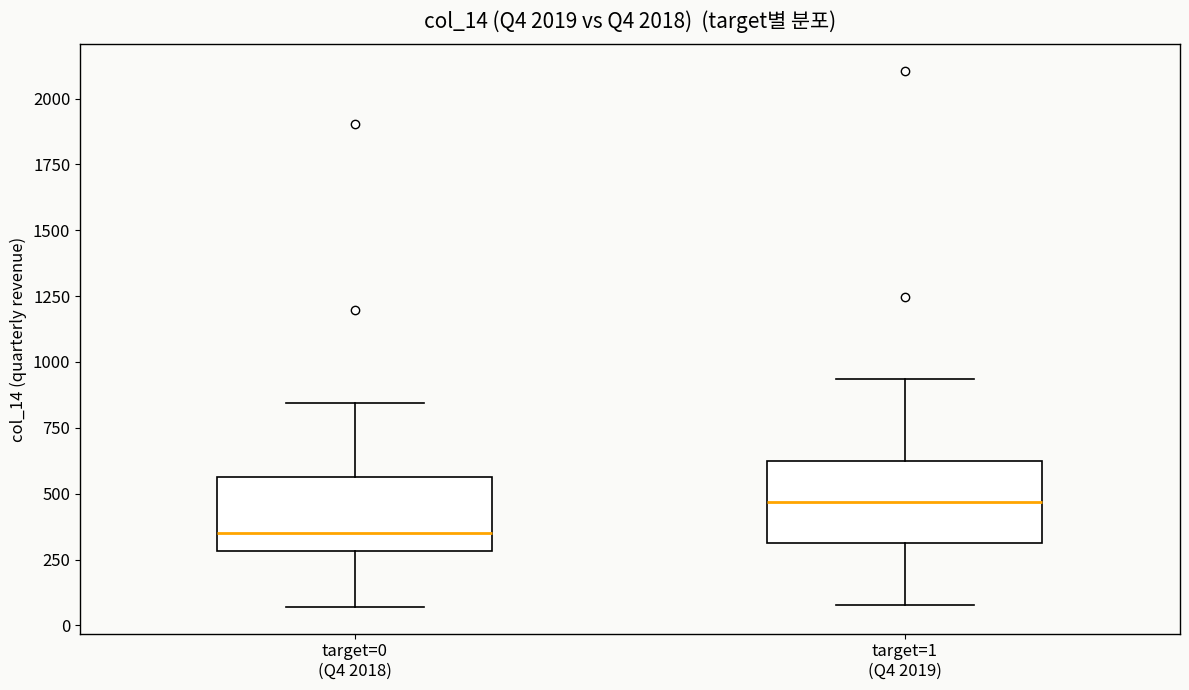

Where is the upper edge of the box for target=1 (Q4 2019) on the y-axis? The values are not printed on the chart, so give them approximately, as read against the axis.

600